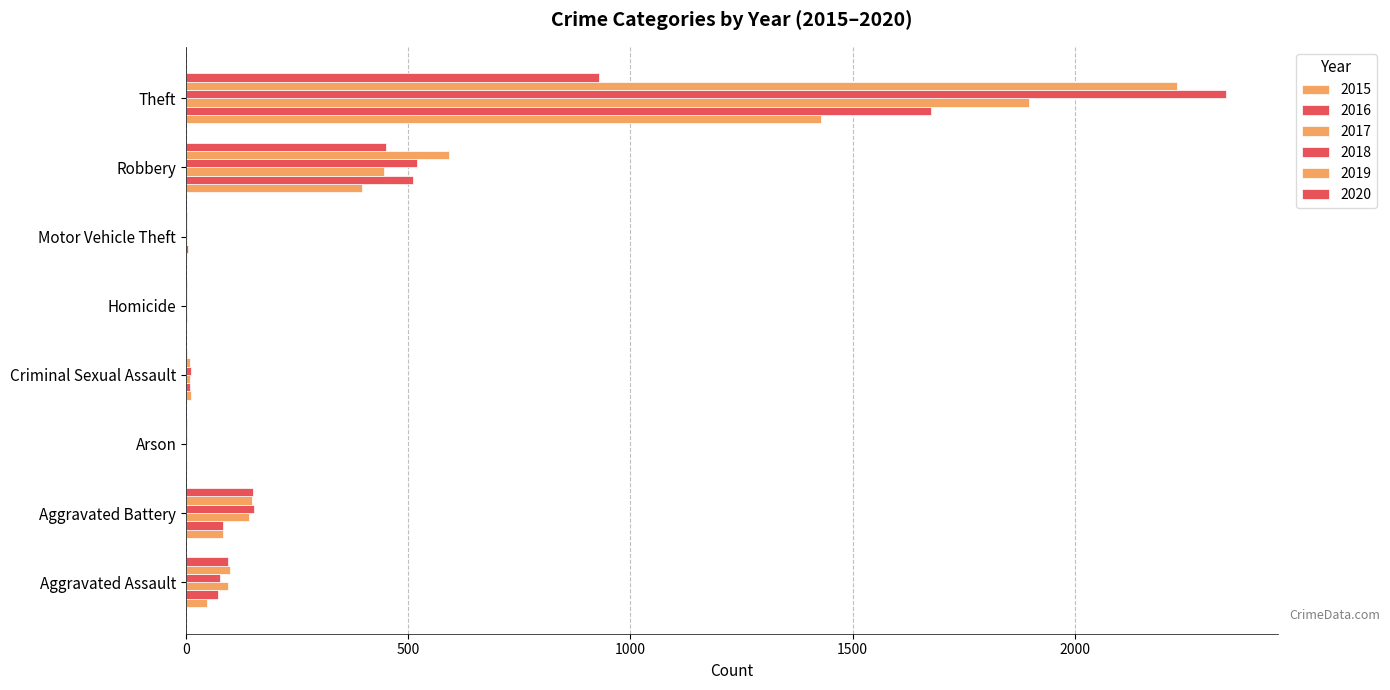

Count the number of data series in this chart.

6